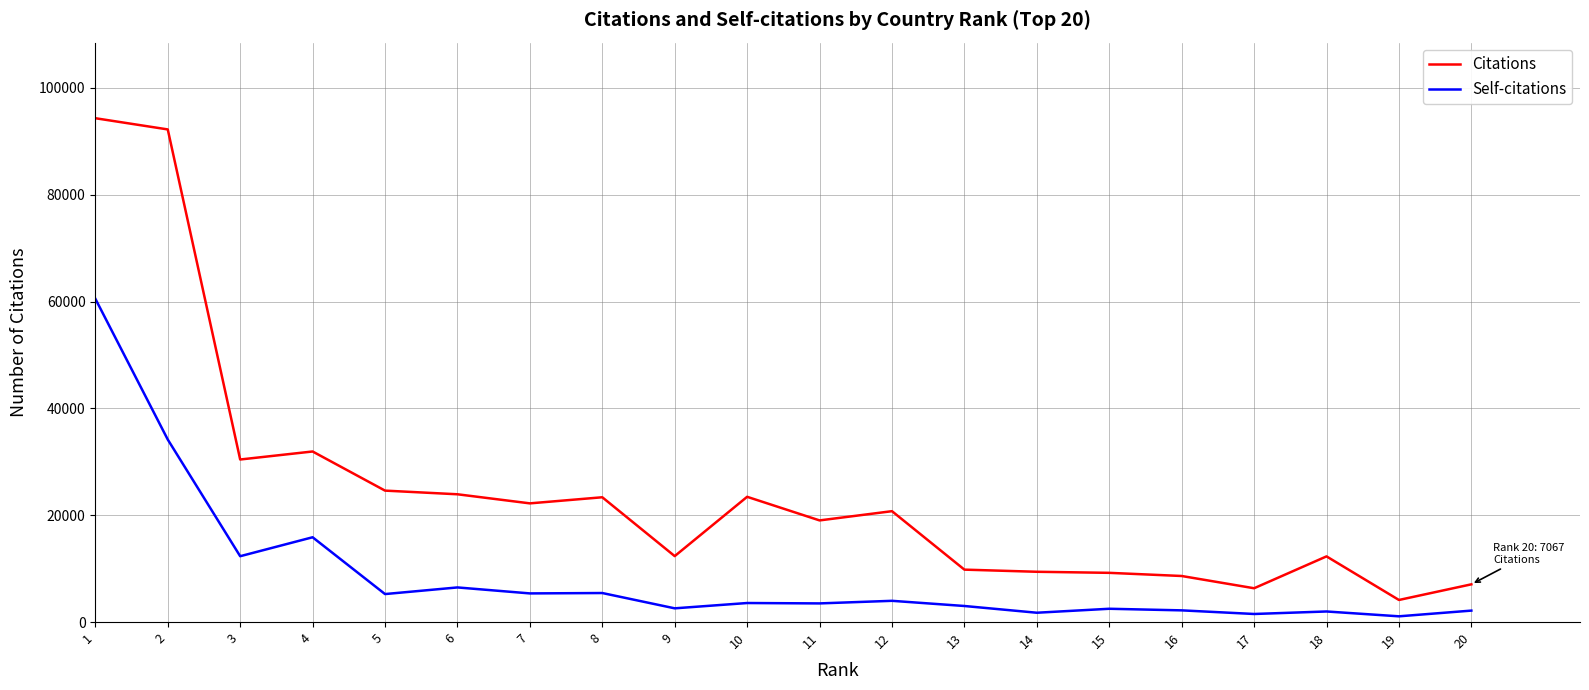

At which label does Citations reach its minimum?

19